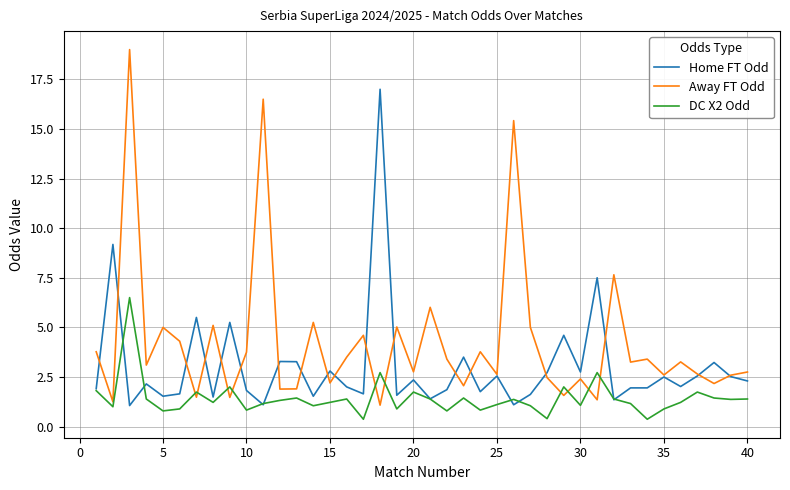

Which series has the largest total across all categories?

Away FT Odd